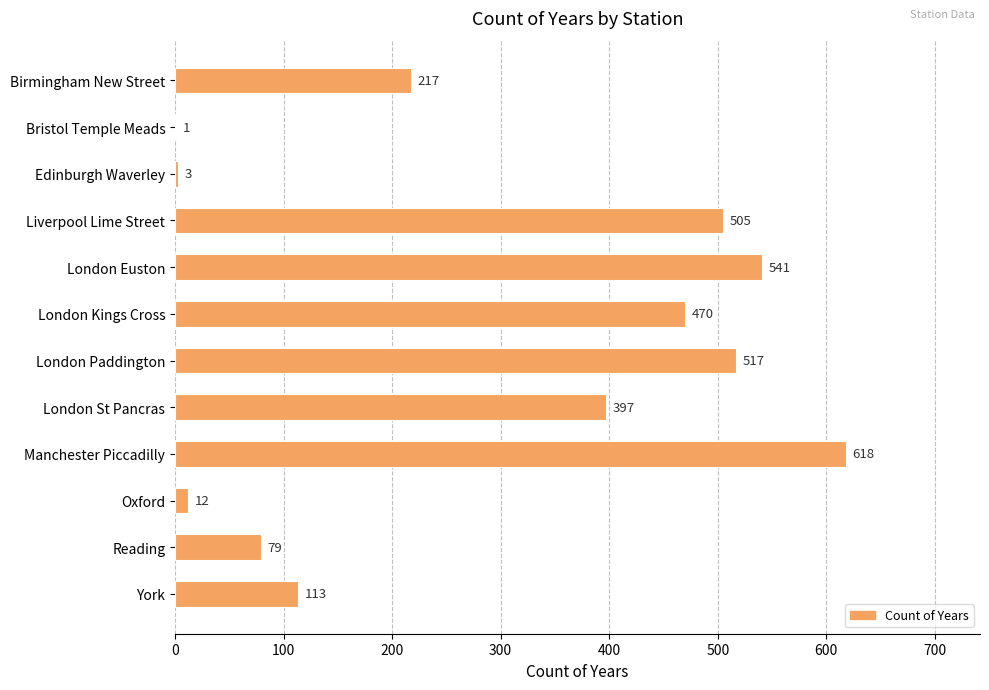

Reading top to bottom, extract all data points from this chart.

Birmingham New Street=217	Bristol Temple Meads=1	Edinburgh Waverley=3	Liverpool Lime Street=505	London Euston=541	London Kings Cross=470	London Paddington=517	London St Pancras=397	Manchester Piccadilly=618	Oxford=12	Reading=79	York=113